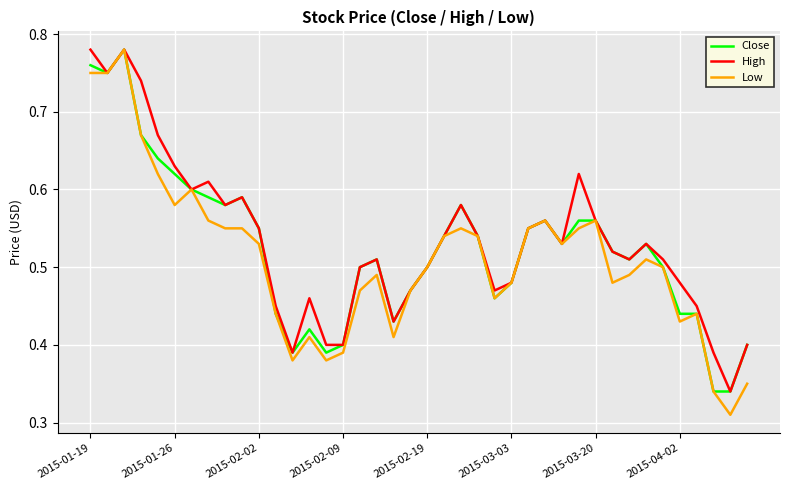

Which series has the widest spread of values?

Low